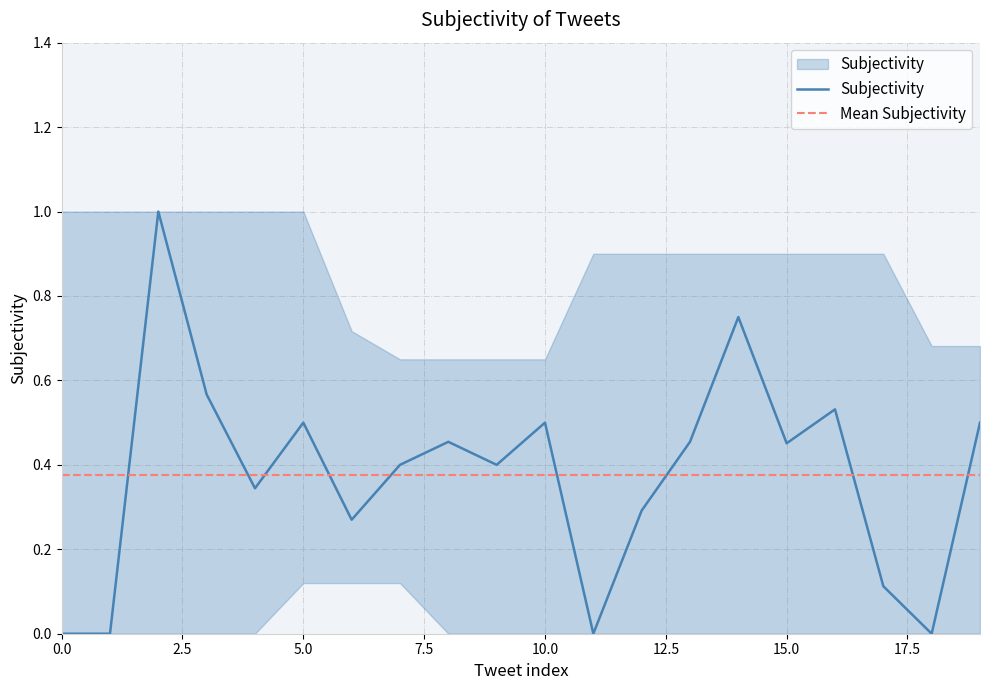

Is it true that the value at 6 is 0.3?

True